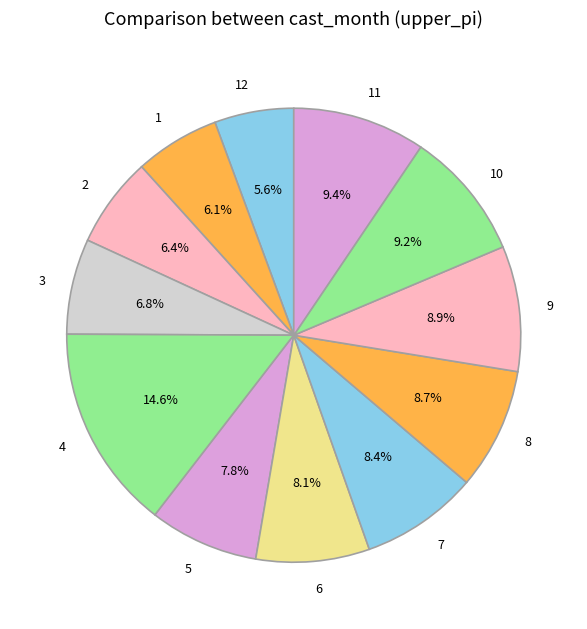

True or false: 5 accounts for 15% of the total.

False